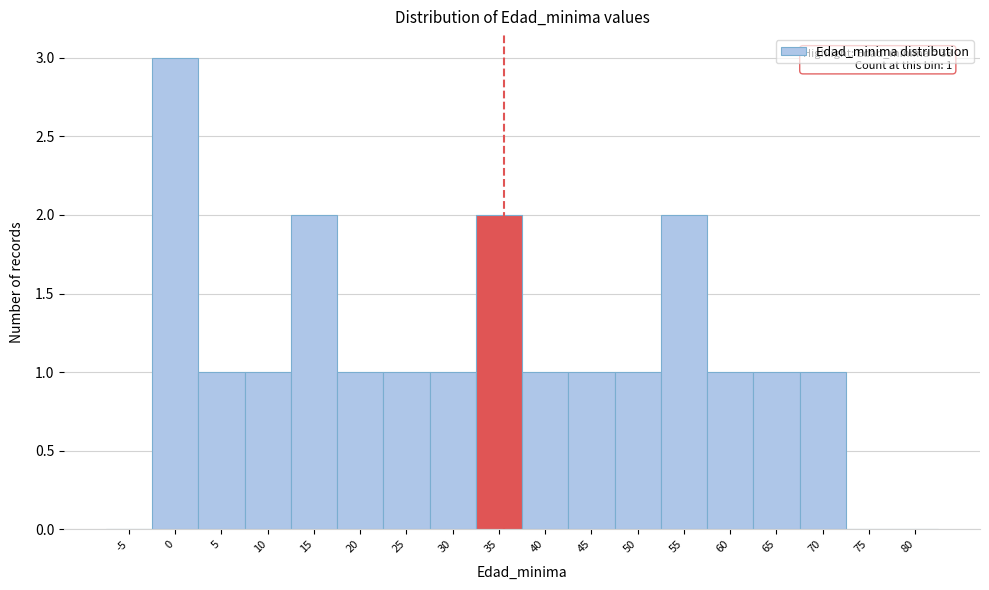

Reading left to right, transcribe all the data shown in this chart.

-5=0	0=3	5=1	10=1	15=2	20=1	25=1	30=1	35=2	40=1	45=1	50=1	55=2	60=1	65=1	70=1	75=0	80=0